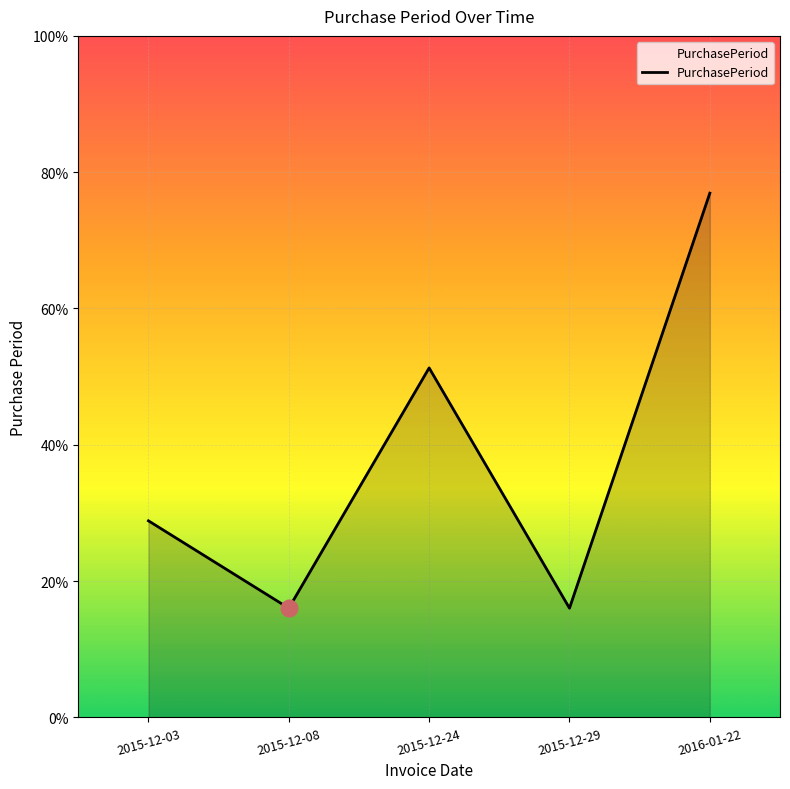

The chart shows a value of 2 at 2015-12-08. True or false?

False